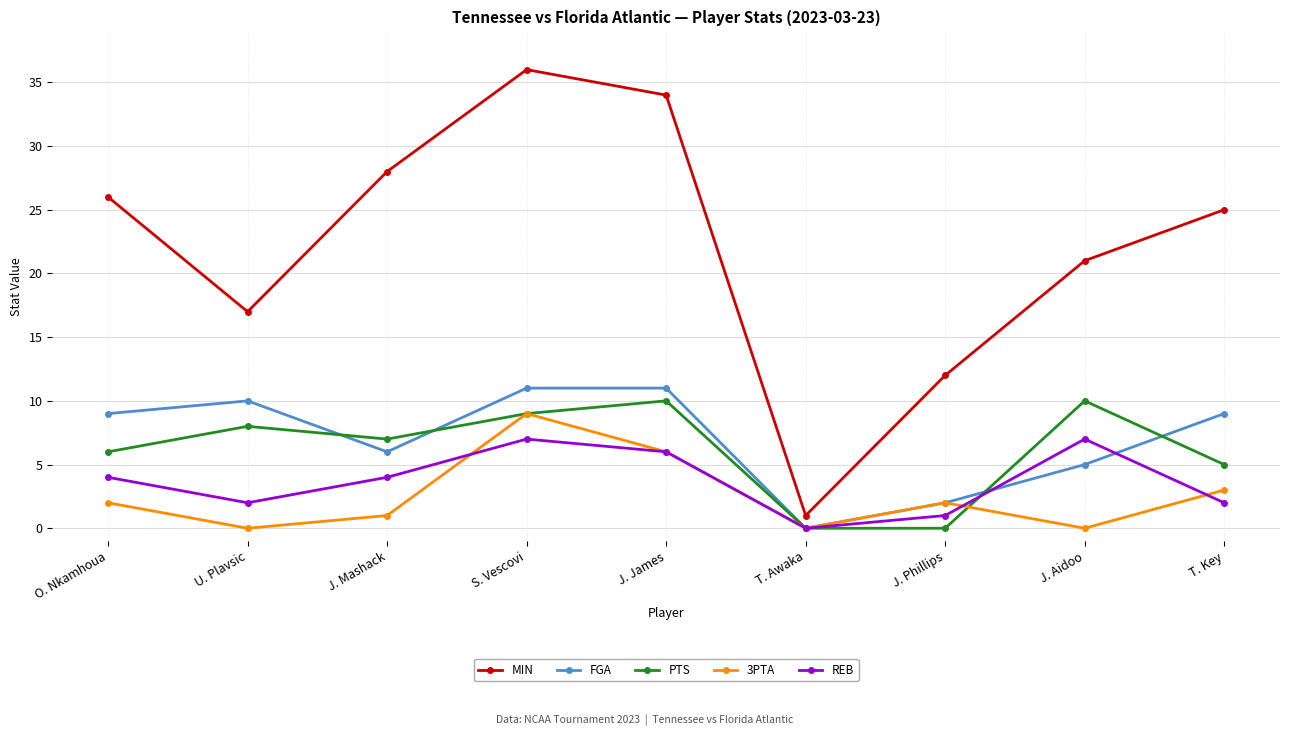

True or false: MIN has a value of 7 at U. Plavsic.

False